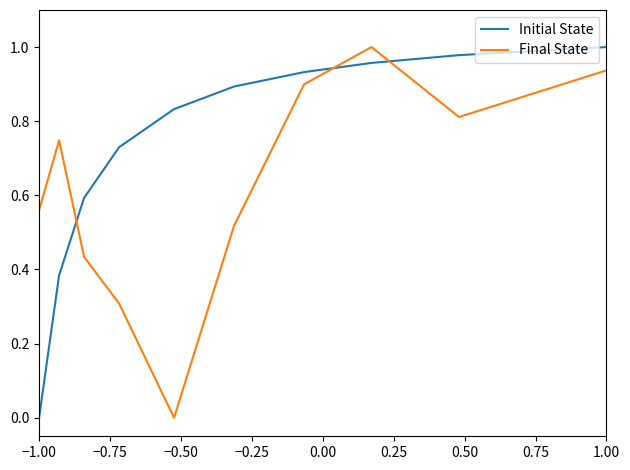

Does the chart have visible grid lines?

No